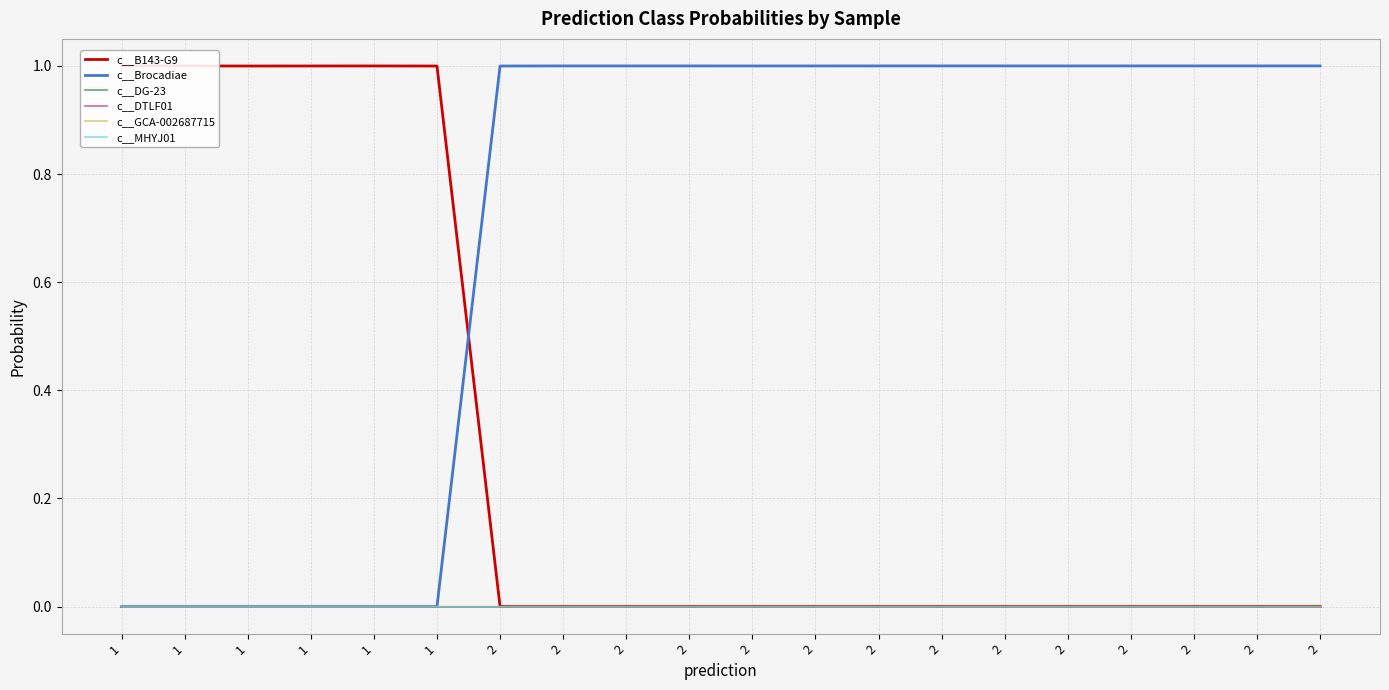

What is the total value across all series at 1?

1.0